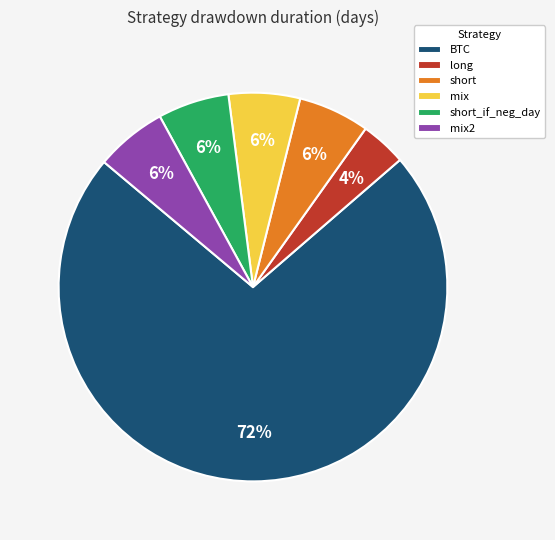

Which category has the biggest portion of the pie?

BTC